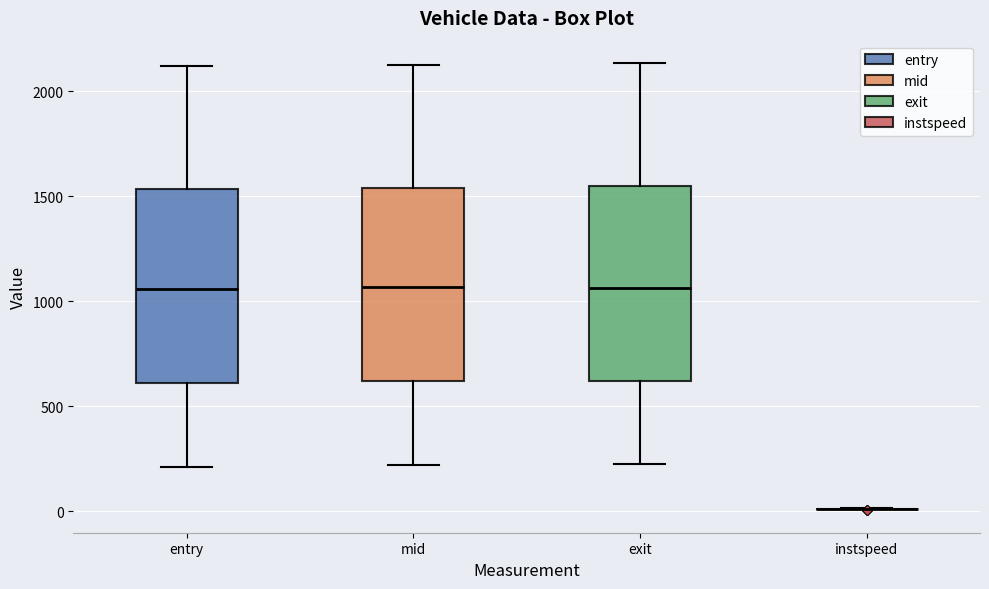

Reading left to right, read every box against the y-axis: the position of its median line, the range the box covers, and the ends of its whiskers. The values are not printed on the chart, so give them approximately, as read against the axis.

entry: median 1050, box 600 to 1550, whiskers 200 to 2100
mid: median 1050, box 600 to 1550, whiskers 200 to 2150
exit: median 1050, box 600 to 1550, whiskers 250 to 2150
instspeed: box collapsed to a line at 0, whiskers 0 to 0